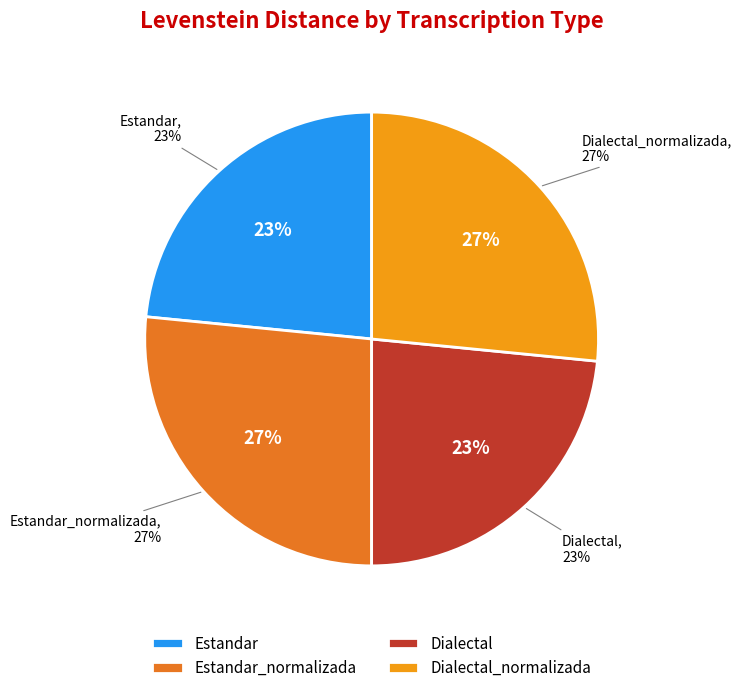

True or false: Dialectal_normalizada accounts for 27% of the total.

True